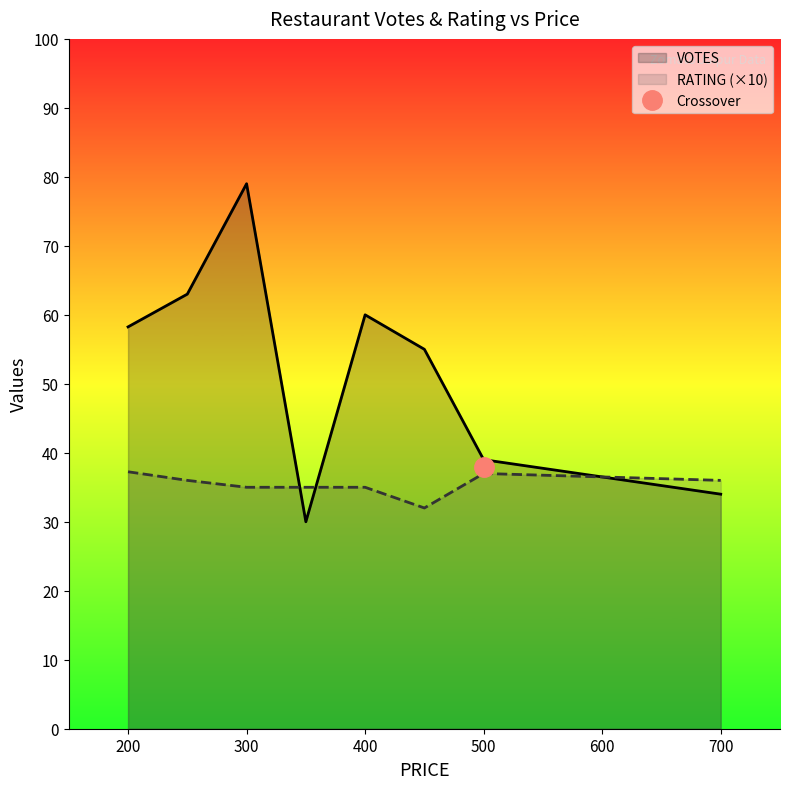

Does the chart have visible grid lines?

No